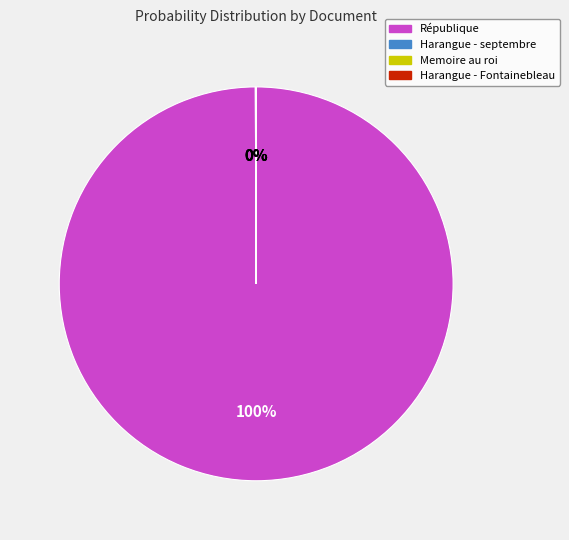

To the nearest percent, what percentage of the pie is République?

100%